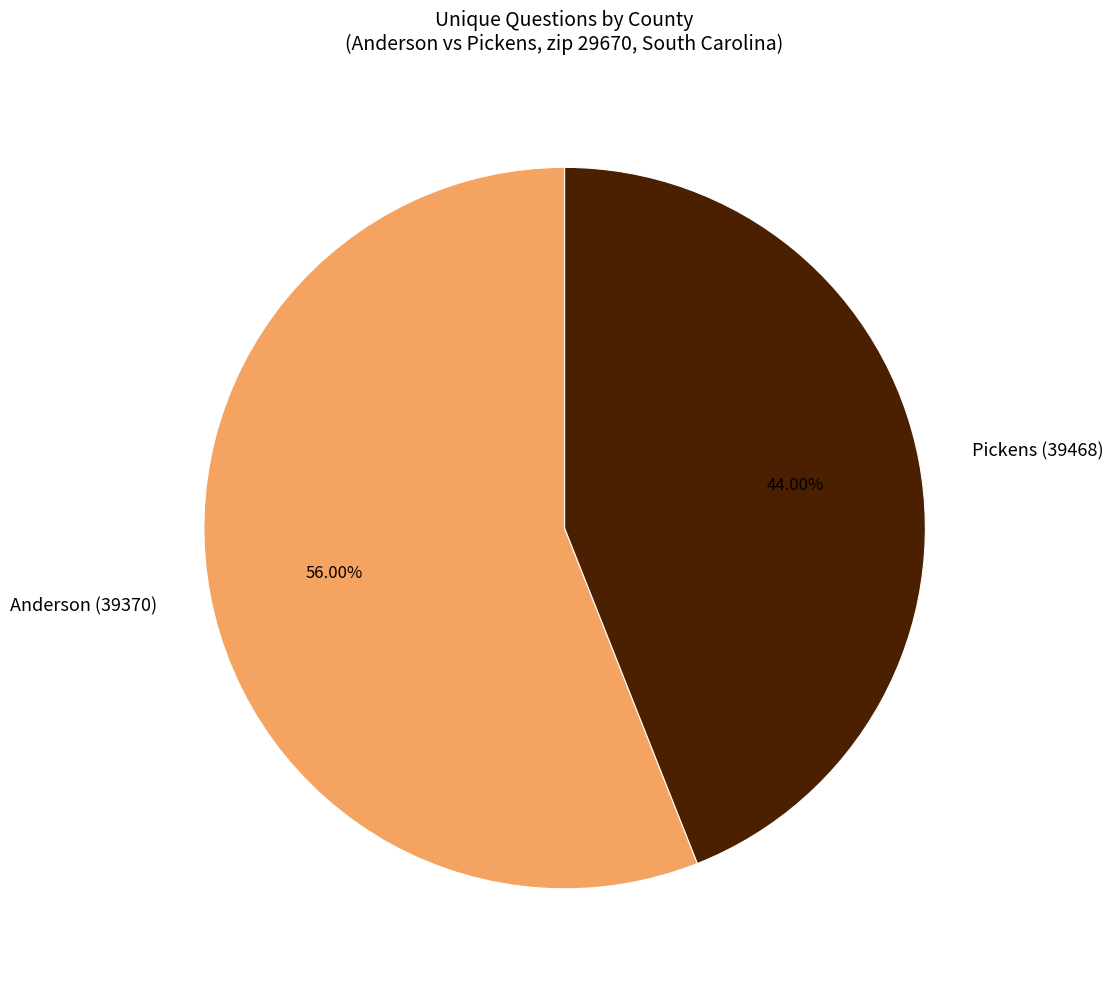

Rank the categories by value from lowest to highest.

Pickens (39468), Anderson (39370)